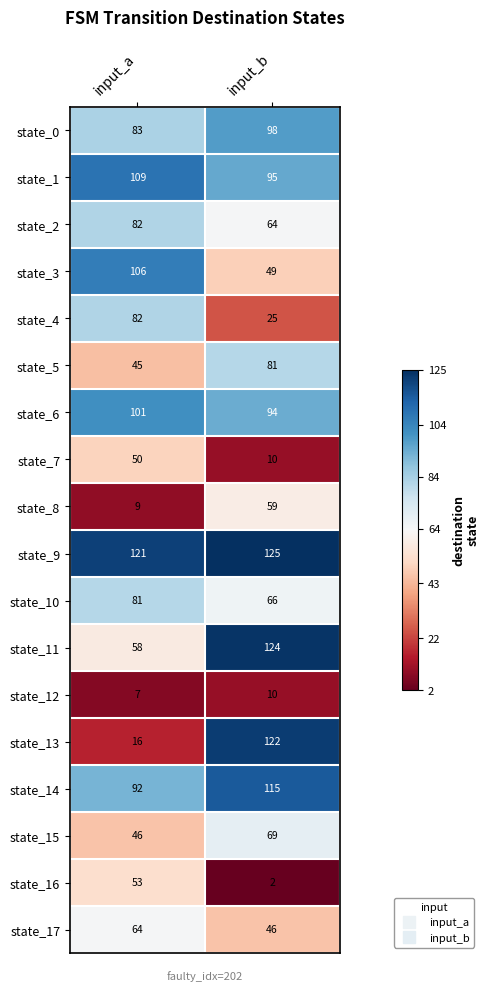

What is the minimum value for state_14?

92